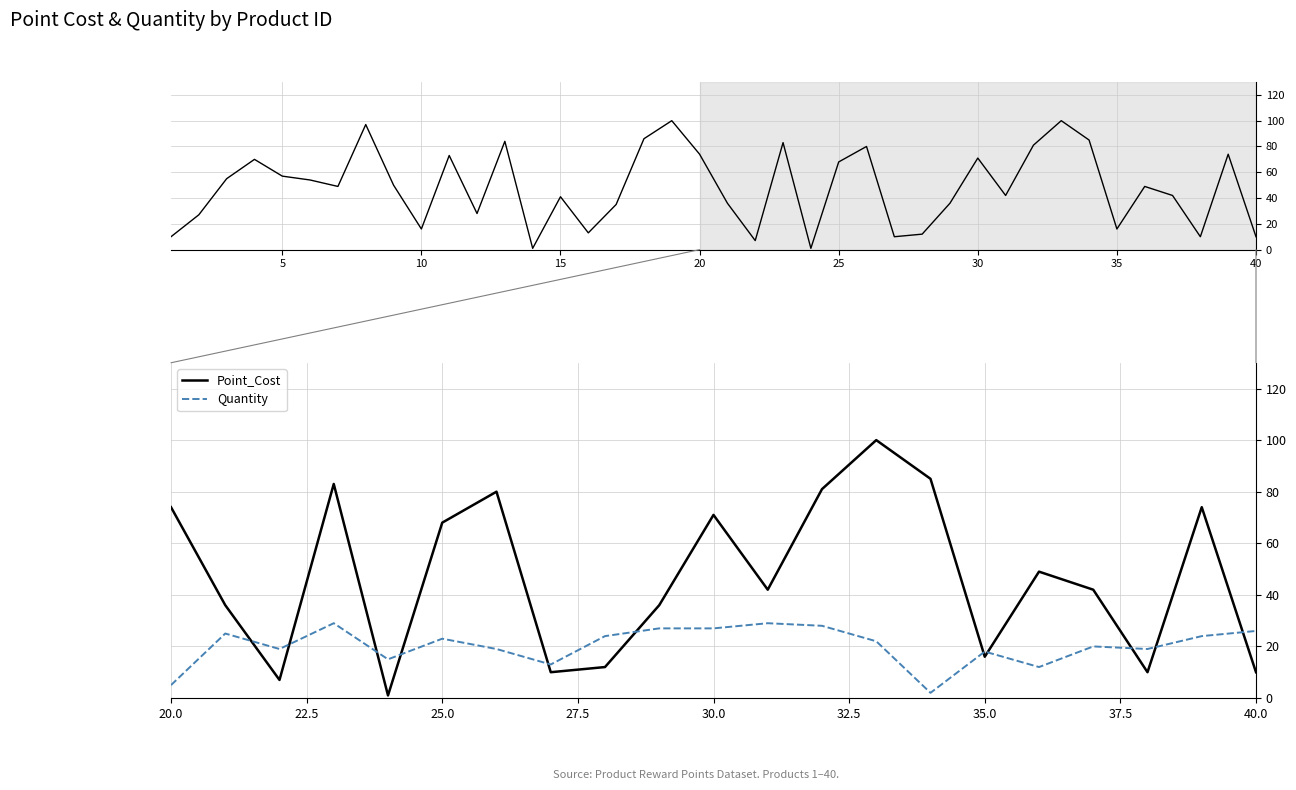

Is the value of Point_Cost at 20 greater than the value of Quantity at 19?

No